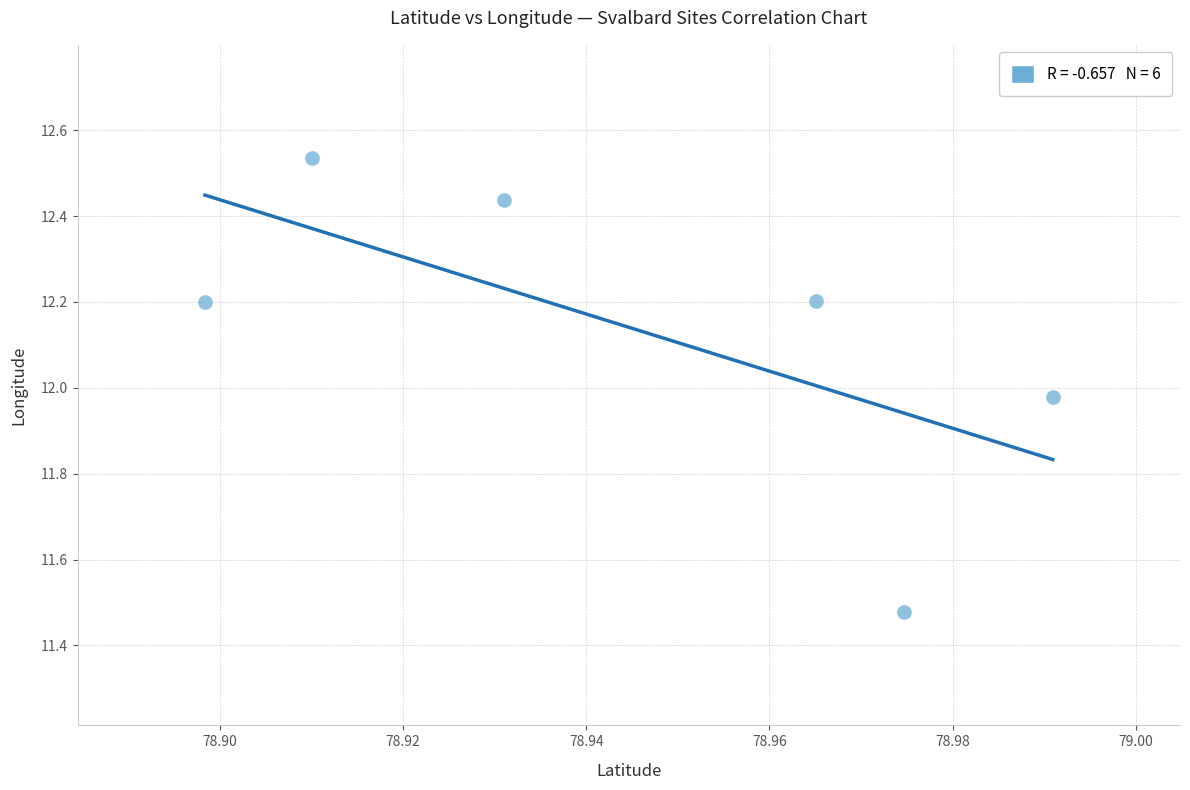

What is the average Y value?

12.1